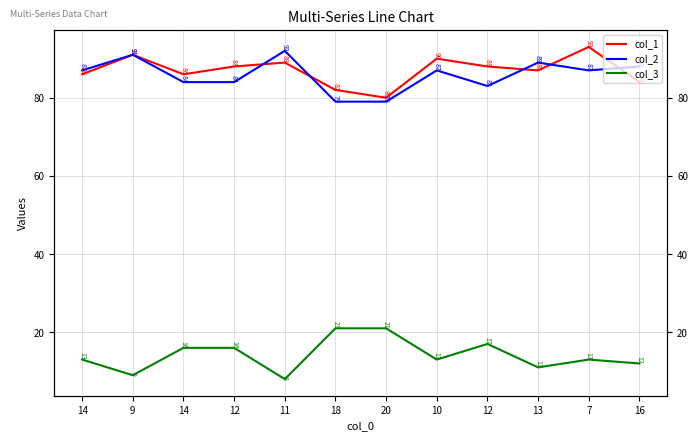

Which series ends up on top after the final intersection of col_2 and col_1?

col_2